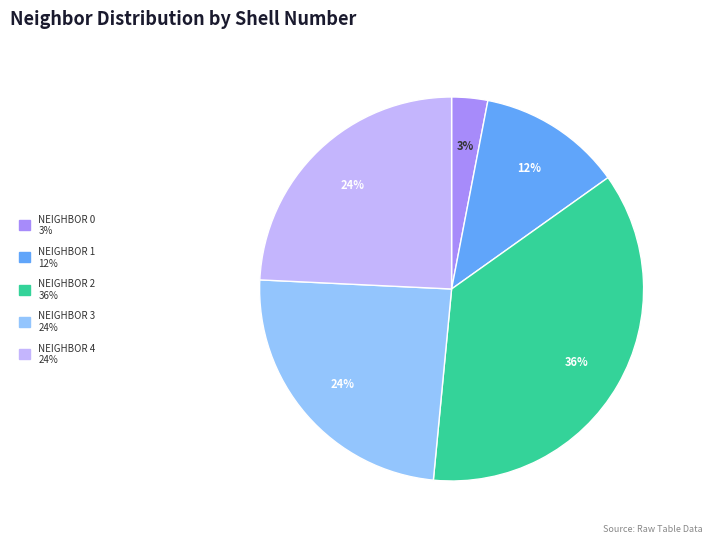

To the nearest percent, what is the difference between the largest and smallest slice percentages?

33%